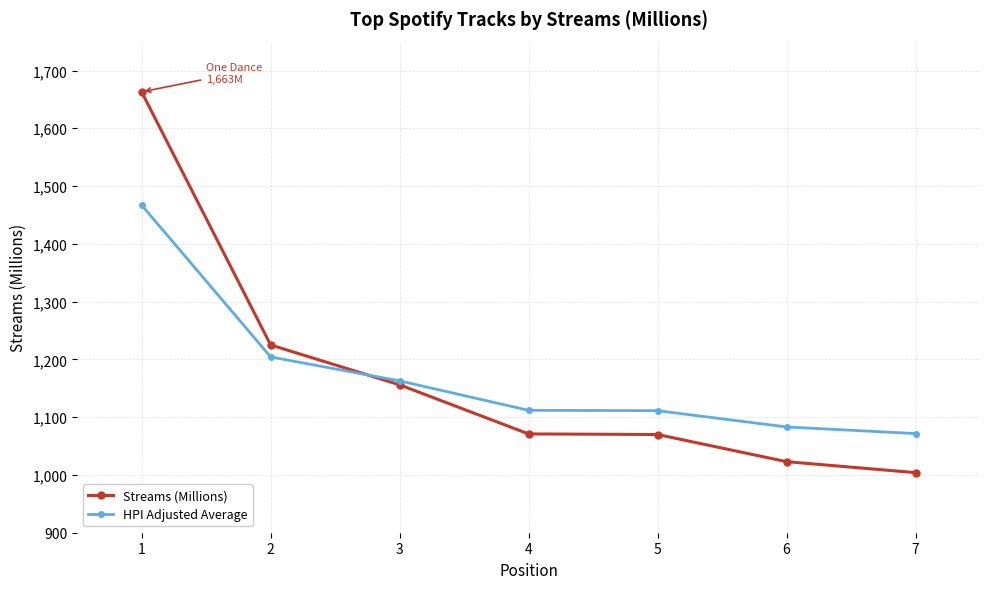

What is the approximate value of HPI Adjusted Average at 4?

1111.9